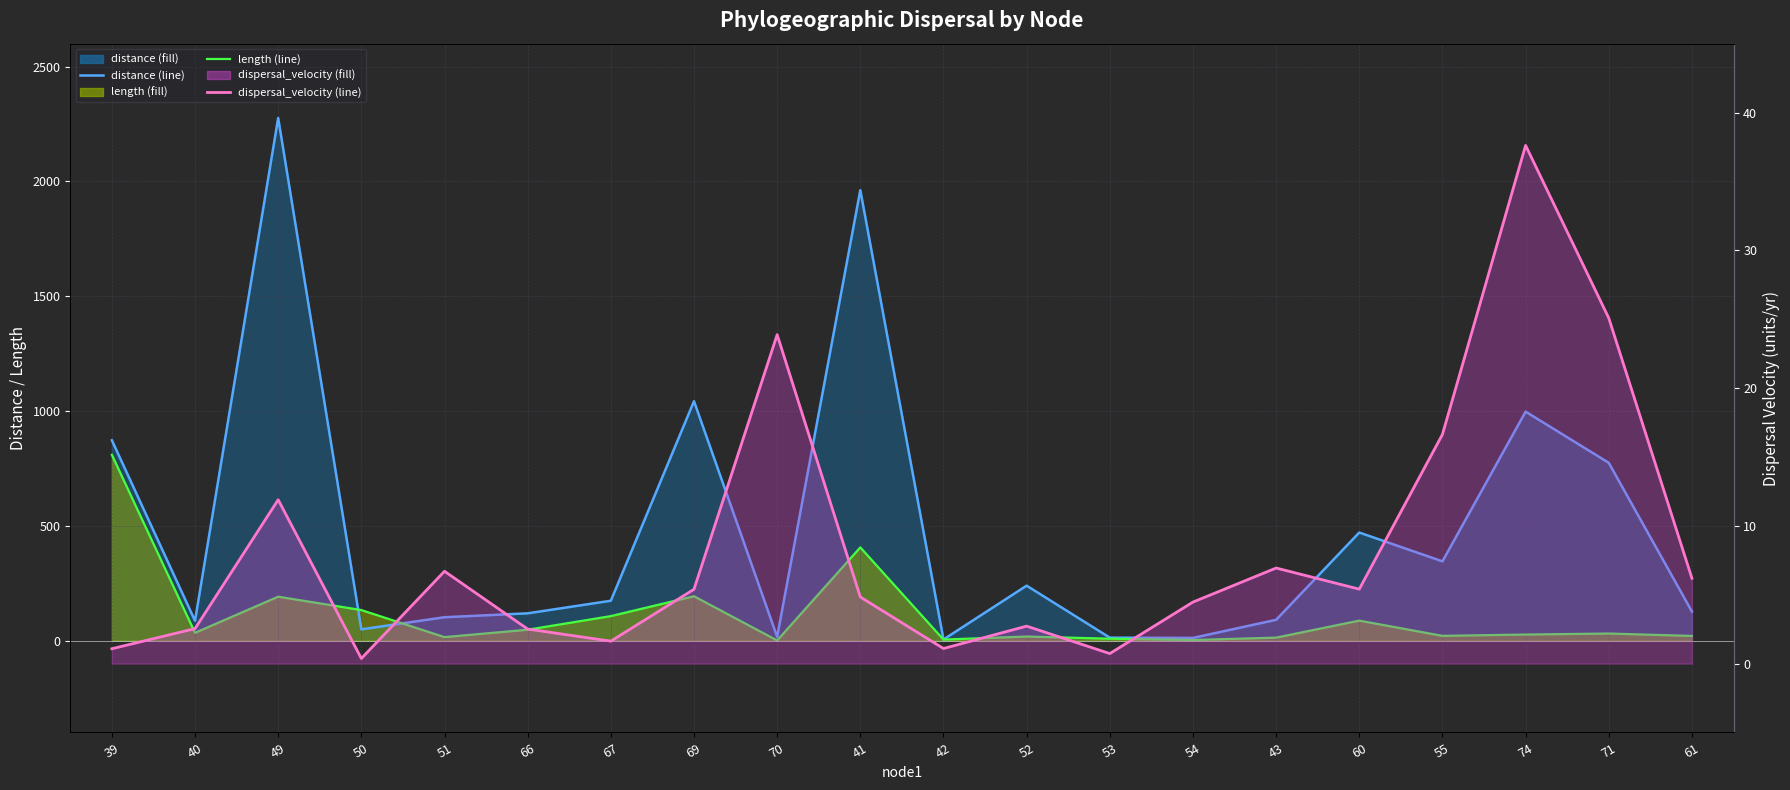

What is the value of the distance (line) point at the 15th from the left?

90.6